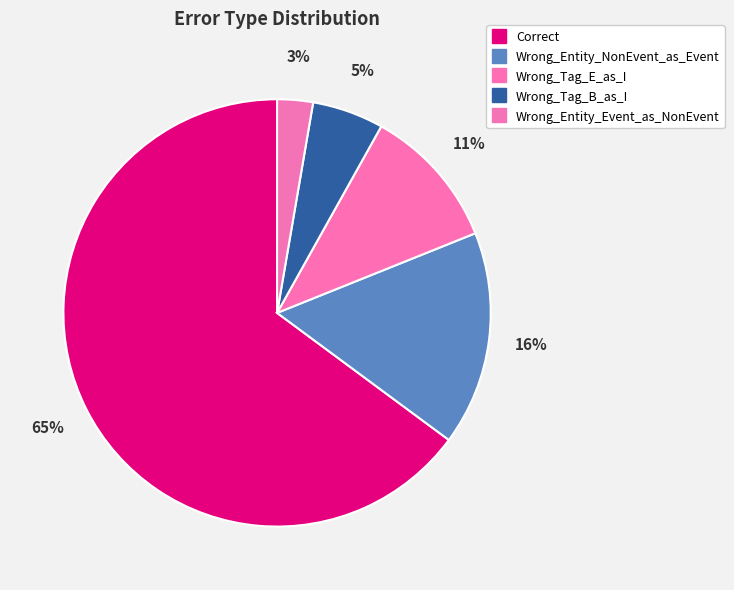

To the nearest percent, what portion does Wrong_Tag_E_as_I represent?

11%